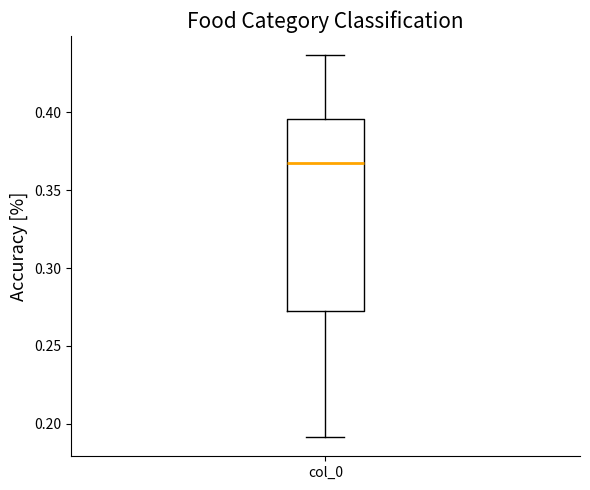

Transcribe this box plot: give where the median line is, the range the box spans, and where the two whiskers end, as read against the y-axis. The values are not printed on the chart, so give them approximately, as read against the axis.

median 0.365, box 0.275 to 0.395, whiskers 0.190 to 0.435